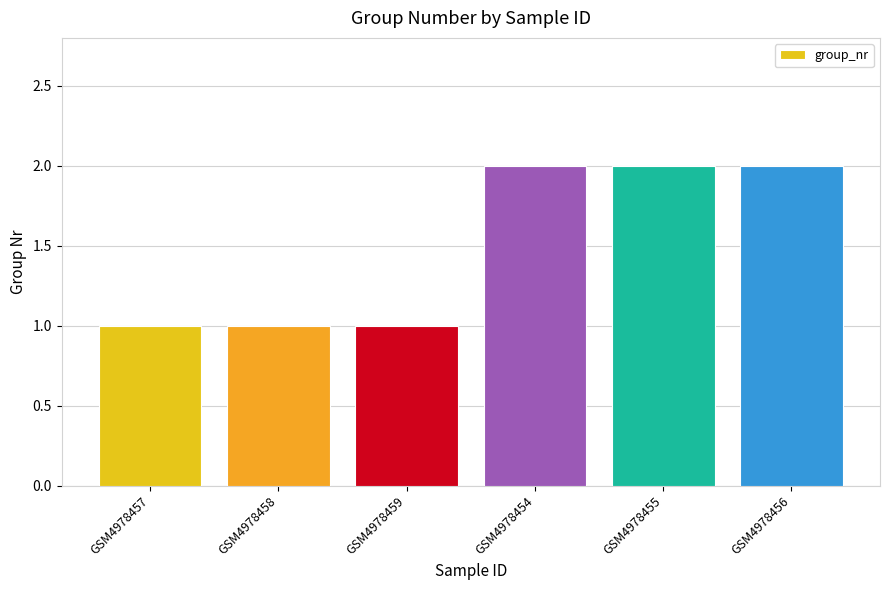

Are the bars grouped side by side (vs. stacked)?

No